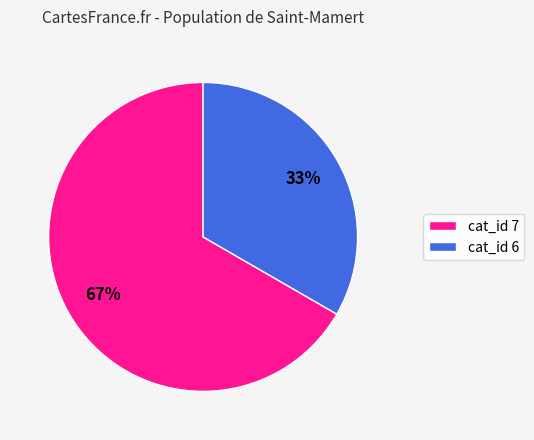

Is there a majority slice in this chart?

Yes